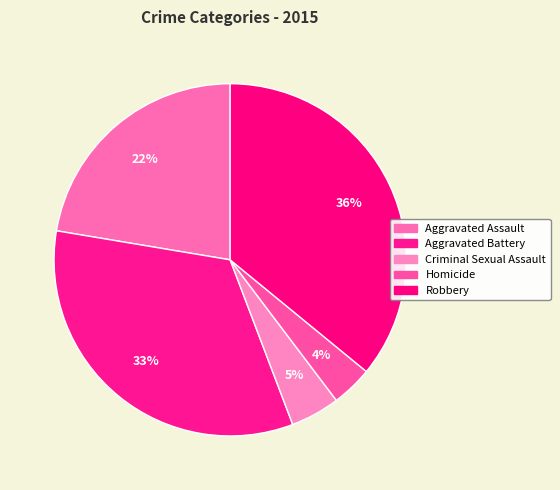

To the nearest percent, what is the difference between the largest and smallest slice percentages?

32%